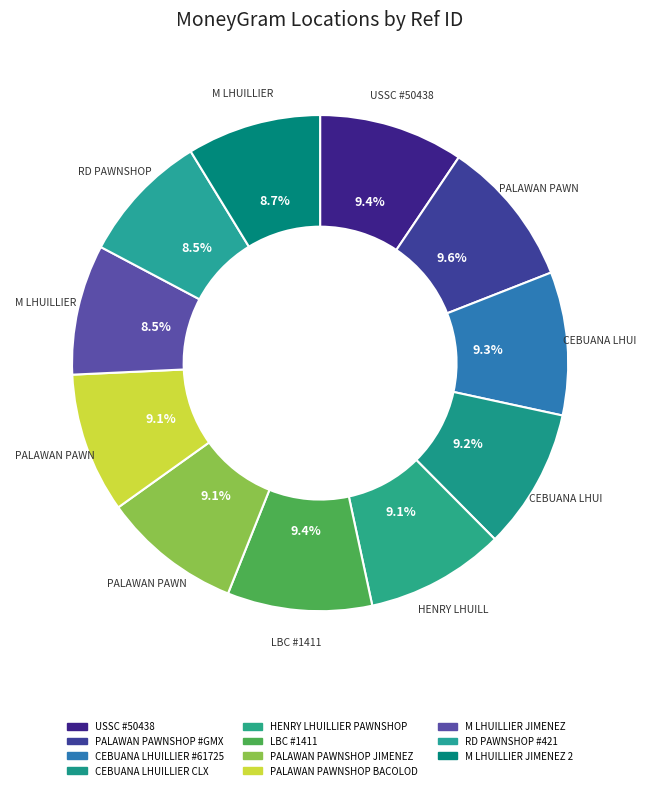

Count the number of slices in the pie.

11